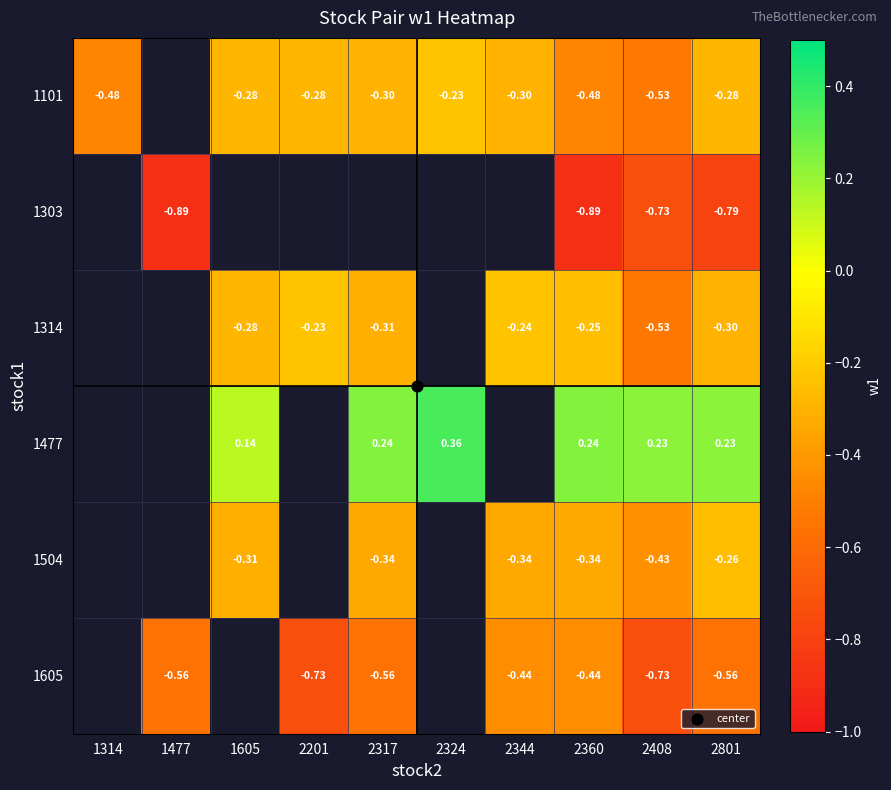

Which series has the largest range (max minus min)?

1101